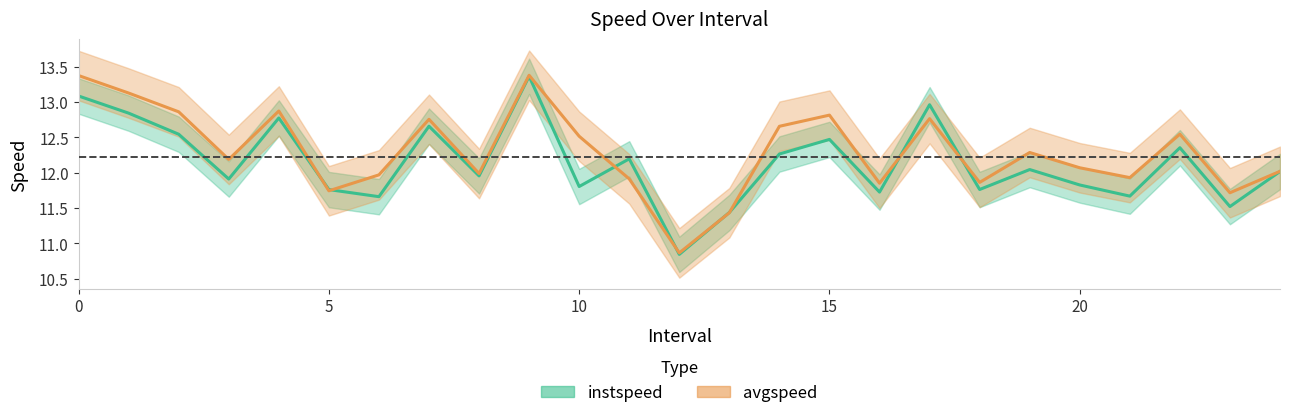

Reading left to right, transcribe all the data shown in this chart.

instspeed: 13.1	12.8	12.5	11.9	12.8	11.8	11.7	12.7	12.0	13.4	11.8	12.2	10.8	11.4	12.3	12.5	11.7	13.0	11.8	12.0	11.8	11.7	12.4	11.5	12.0
avgspeed: 13.4	13.1	12.9	12.2	12.9	11.7	12.0	12.8	12.0	13.4	12.5	11.9	10.9	11.4	12.7	12.8	11.9	12.8	11.9	12.3	12.1	11.9	12.5	11.7	12.0